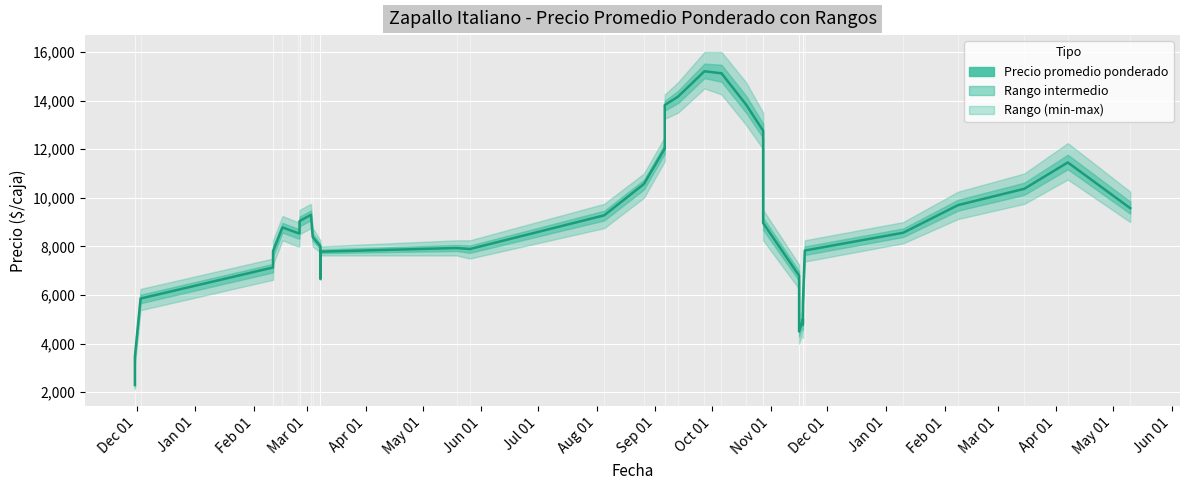

How many categories are shown in the chart?

40